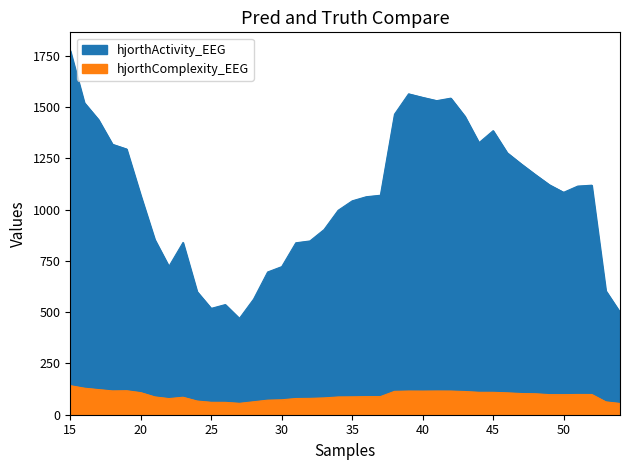

Reading right to left, what are all the values shown in this chart?

hjorthActivity_EEG: 500.1	603.9	1118.8	1114.3	1084.1	1120.5	1170.3	1222.1	1276.6	1384.7	1326.2	1454.4	1543.1	1530.8	1546.8	1564.1	1464.5	1069.7	1062.6	1042.5	996.2	902.3	847.0	838.0	721.7	695.7	563.2	469.7	536.9	518.4	600.0	839.9	723.3	853.7	1069.5	1295.1	1318.0	1438.8	1520.9	1775.1
hjorthComplexity_EEG: 54.9	62.6	98.6	98.7	97.9	97.9	102.1	103.3	106.7	109.2	109.3	113.1	115.4	115.7	115.2	115.4	114.0	88.3	88.2	87.2	86.6	81.9	79.8	79.0	72.8	71.0	63.1	55.6	60.3	60.6	66.7	85.2	78.7	86.8	107.7	116.9	116.0	122.6	129.4	141.6